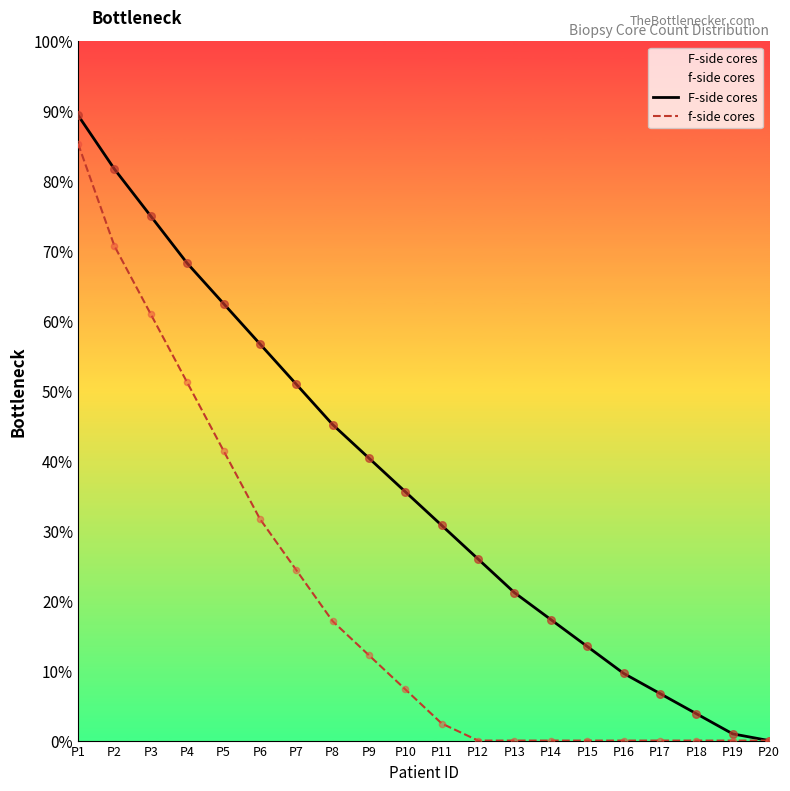

What is the total value across all series at P1?

174.8